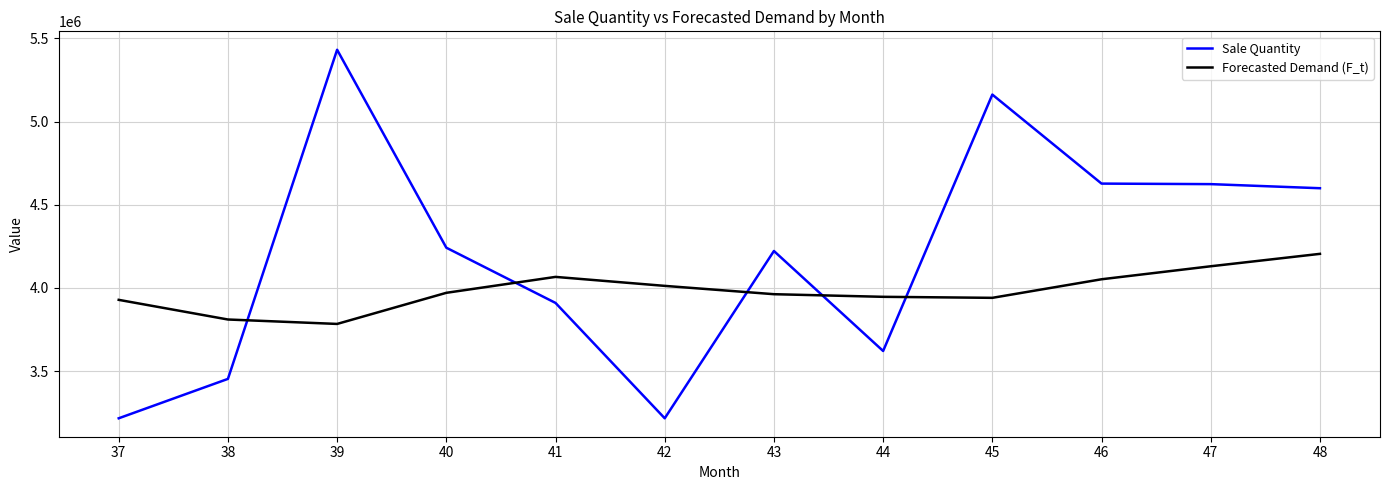

The Forecasted Demand (F_t) series shows 4052117.2 at 46. True or false?

True